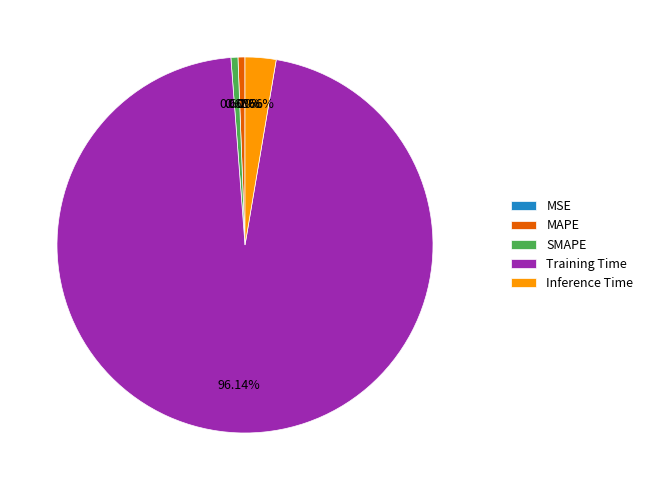

What is the majority slice?

Training Time